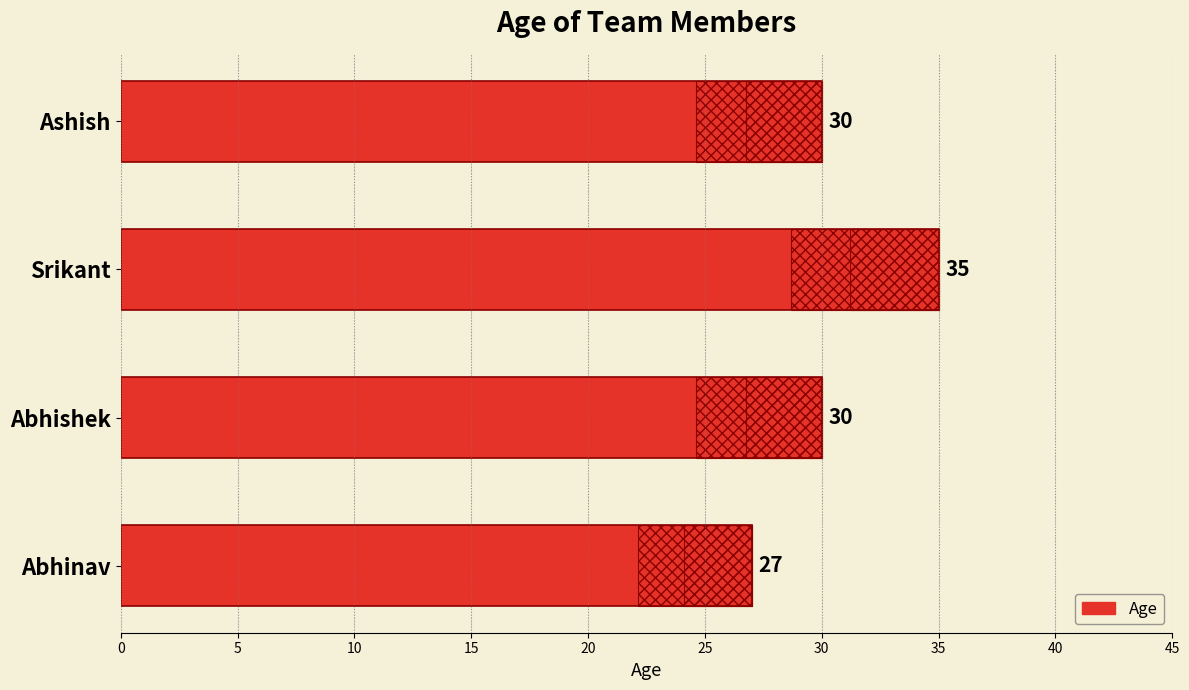

How many data points does each series have?

4